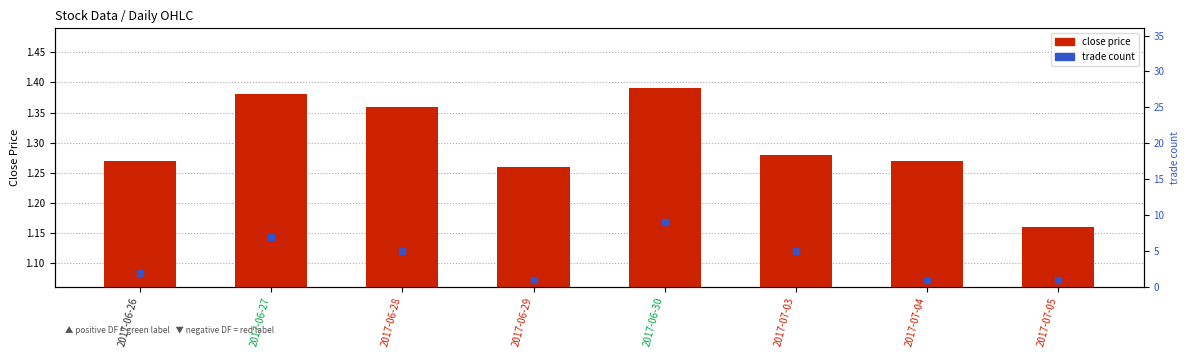

Which series reaches the minimum Y coordinate?

trade count